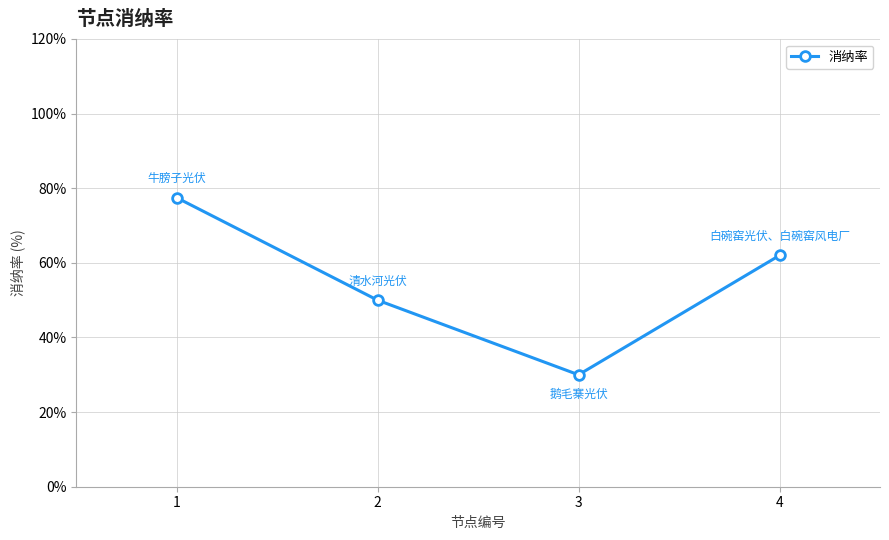

Where does the data first go above 61?

1